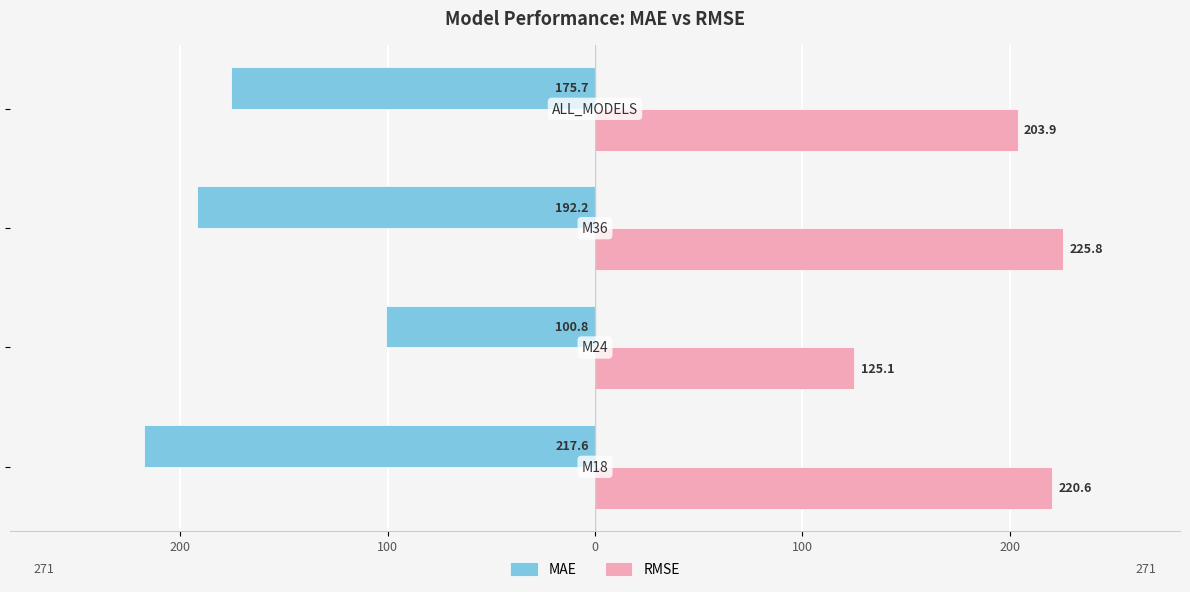

What are all the series names shown in the legend?

MAE, RMSE